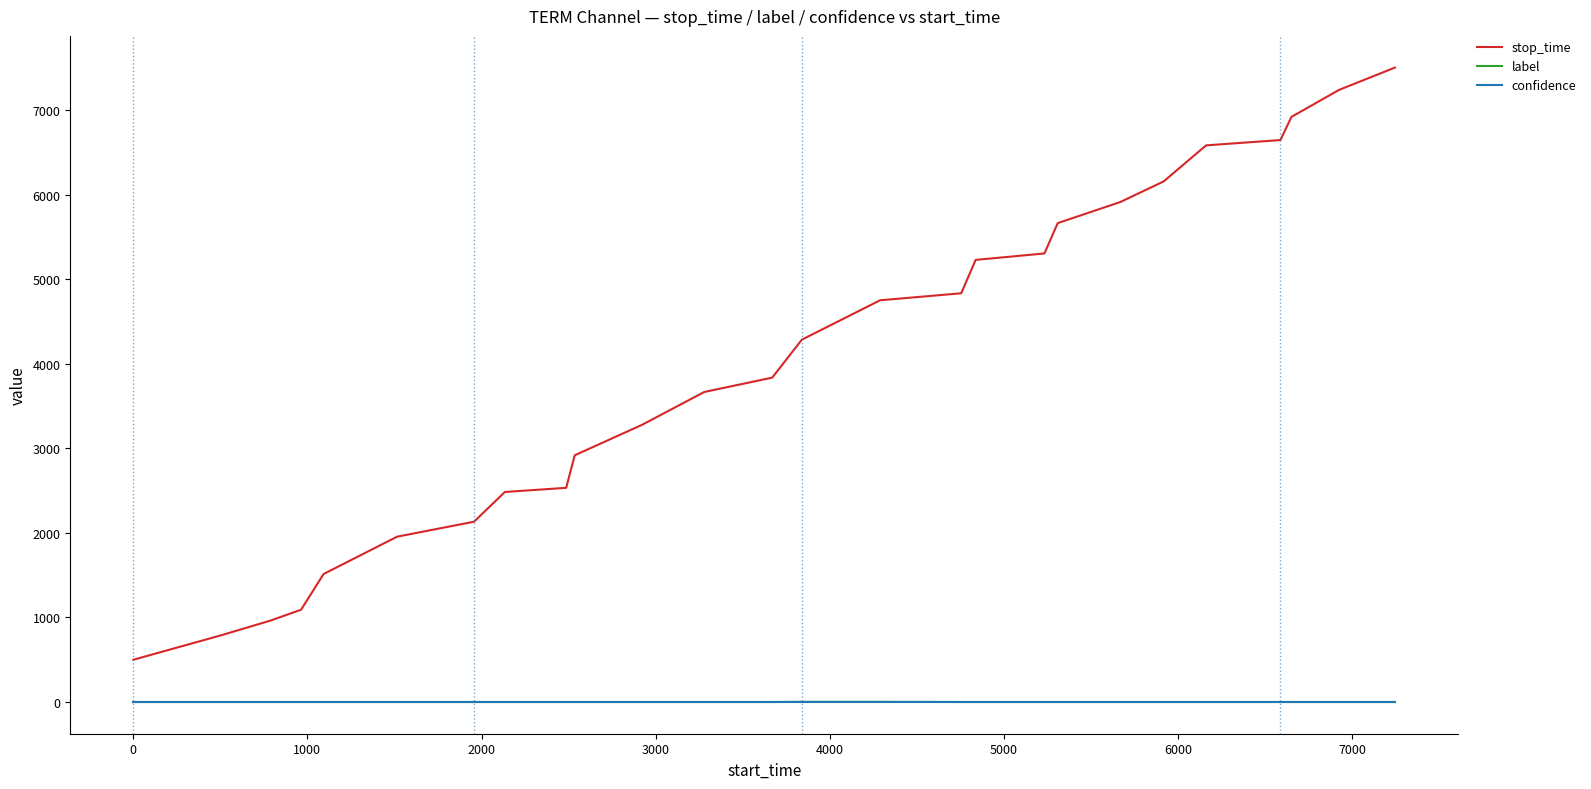

Which series has the largest total across all categories?

stop_time